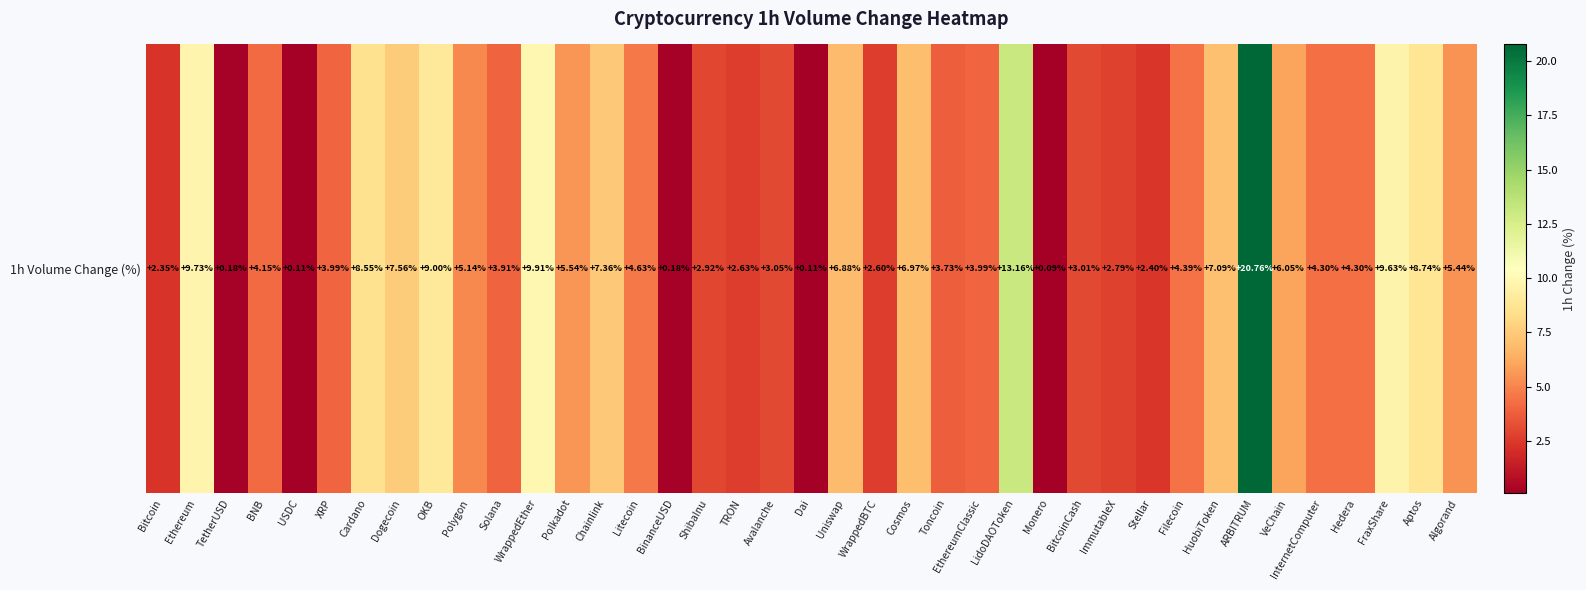

Reading left to right, transcribe all the data shown in this chart.

Bitcoin=2.4	Ethereum=9.7	TetherUSD=0.2	BNB=4.2	USDC=0.1	XRP=4.0	Cardano=8.6	Dogecoin=7.6	OKB=9.0	Polygon=5.1	Solana=3.9	WrappedEther=9.9	Polkadot=5.5	Chainlink=7.4	Litecoin=4.6	BinanceUSD=0.2	ShibaInu=2.9	TRON=2.6	Avalanche=3.0	Dai=0.1	Uniswap=6.9	WrappedBTC=2.6	Cosmos=7.0	Toncoin=3.7	EthereumClassic=4.0	LidoDAOToken=13.2	Monero=0.1	BitcoinCash=3.0	ImmutableX=2.8	Stellar=2.4	Filecoin=4.4	HuobiToken=7.1	ARBITRUM=20.8	VeChain=6.0	InternetComputer=4.3	Hedera=4.3	FraxShare=9.6	Aptos=8.7	Algorand=5.4